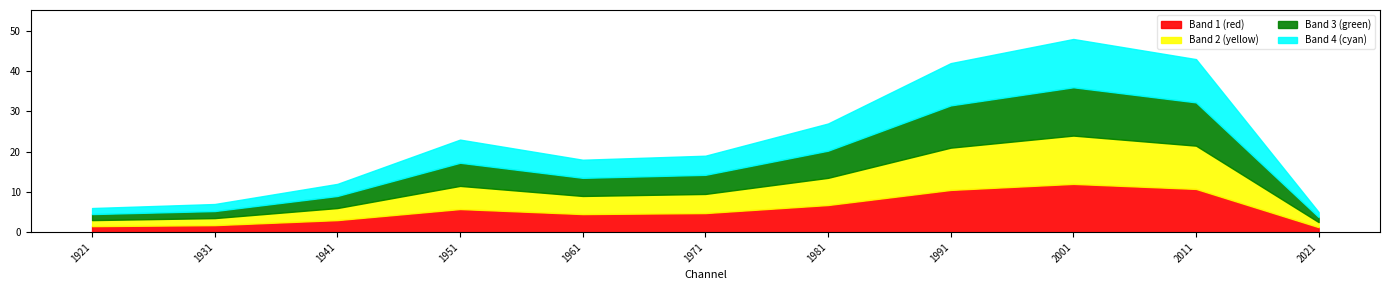

How many lines are shown in the chart?

4